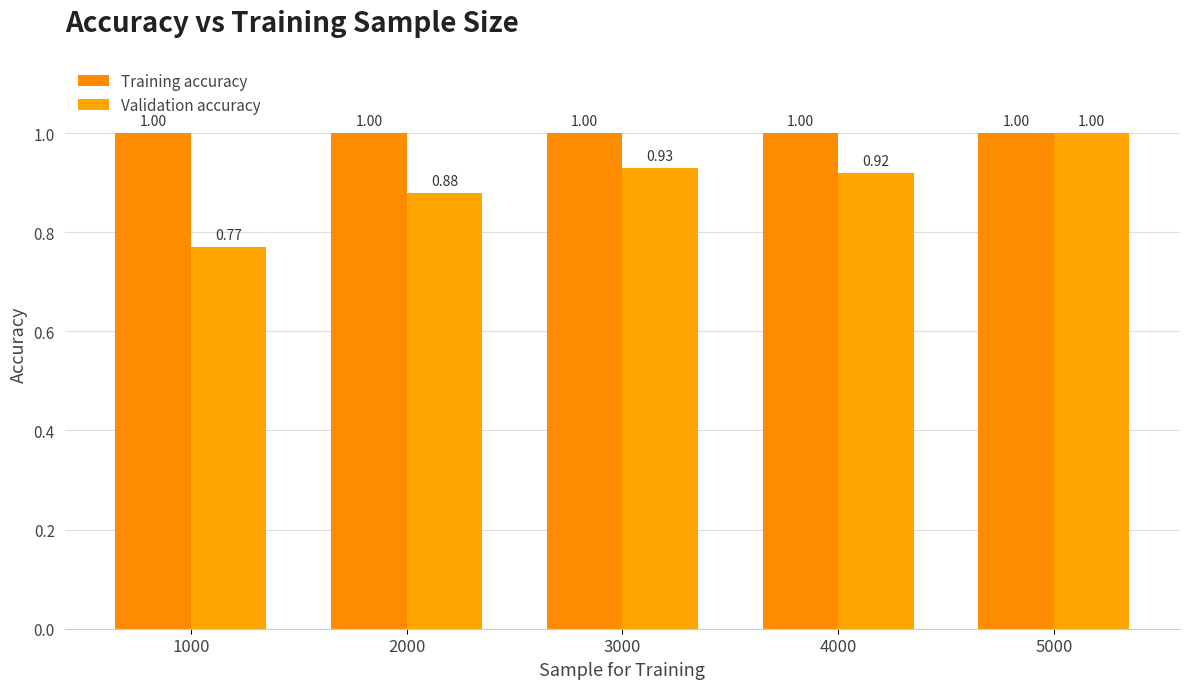

True or false: Training accuracy has a value of 1.5 at 5000.

False